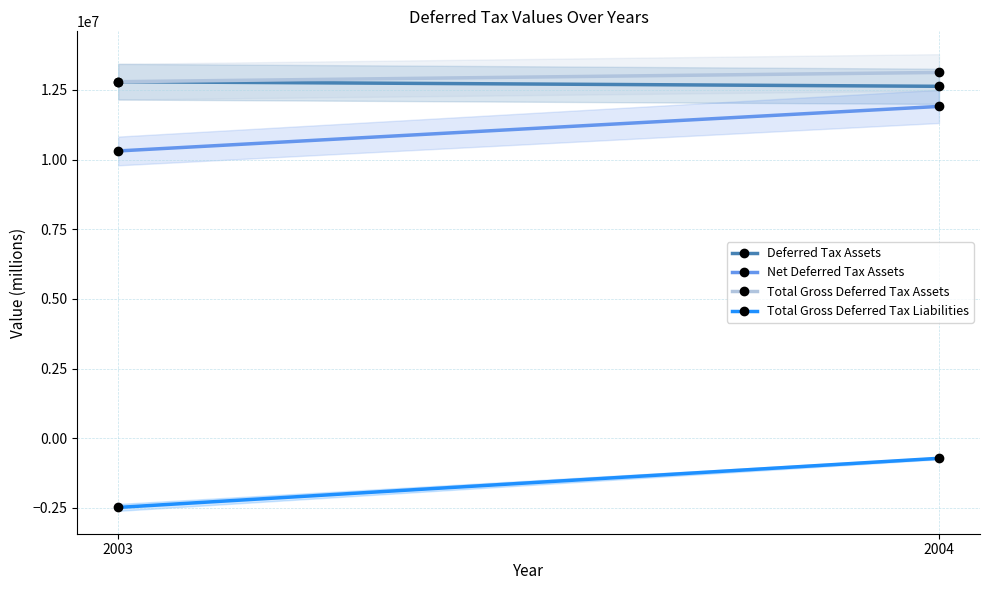

Does the chart have visible grid lines?

Yes